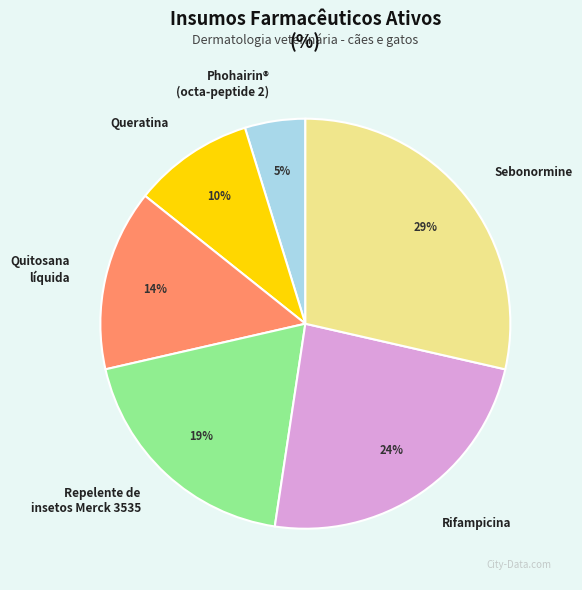

Which slice is the largest?

Sebonormine